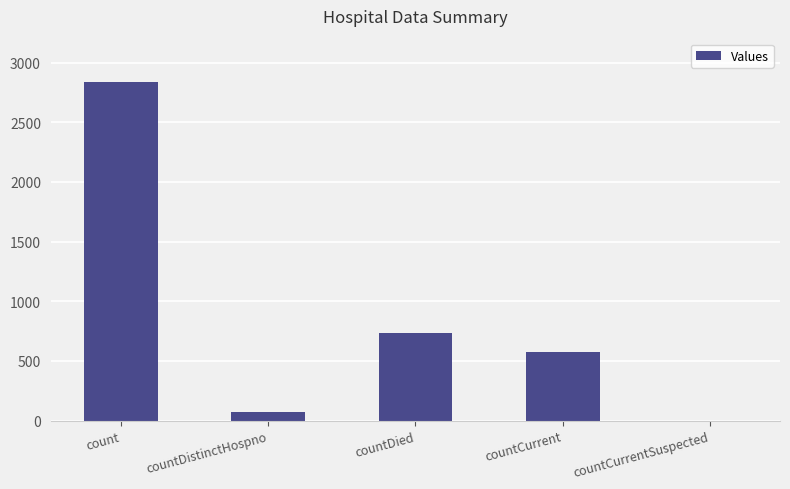

Which has a higher value, countCurrentSuspected or countCurrent?

countCurrent